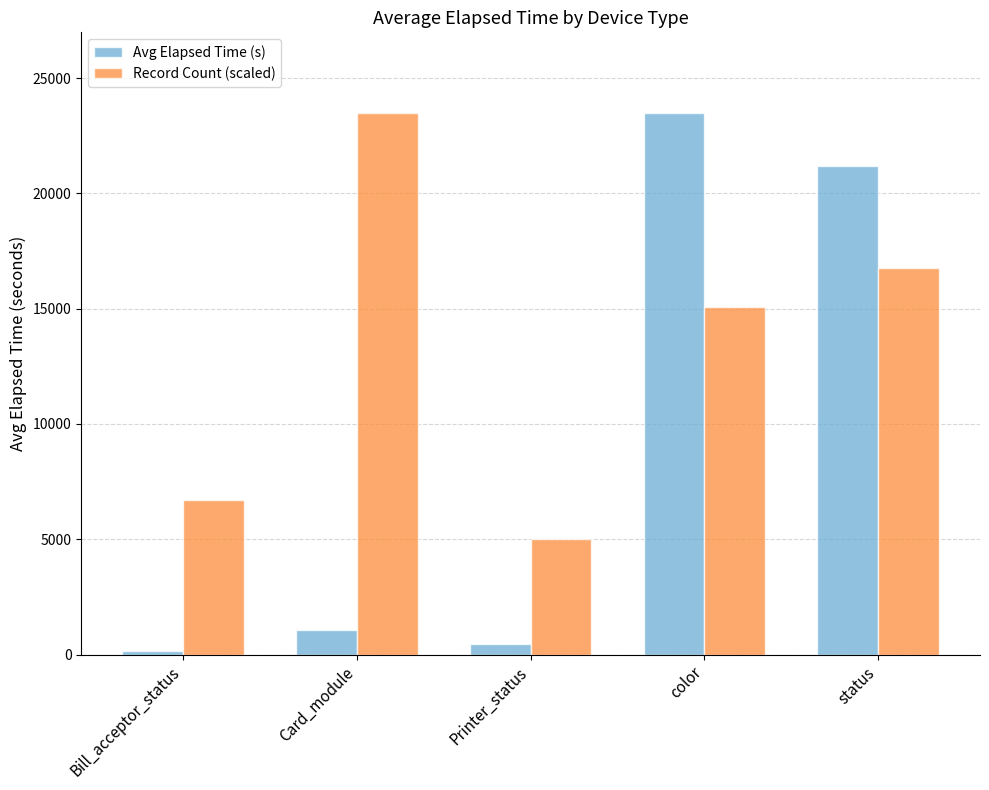

Which series has the widest spread of values?

Avg Elapsed Time (s)